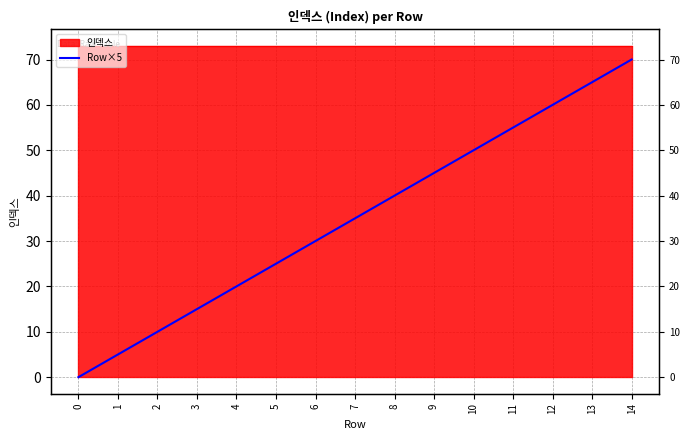

What value does the data have at 14, to the nearest 10?

70